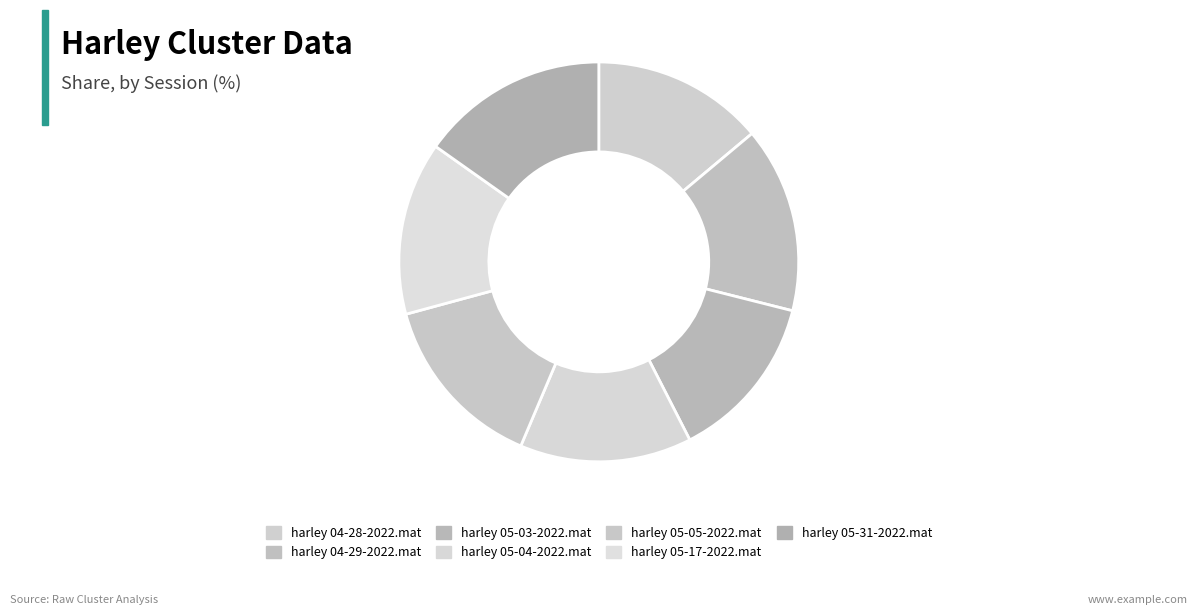

How many slices are in this pie chart?

7